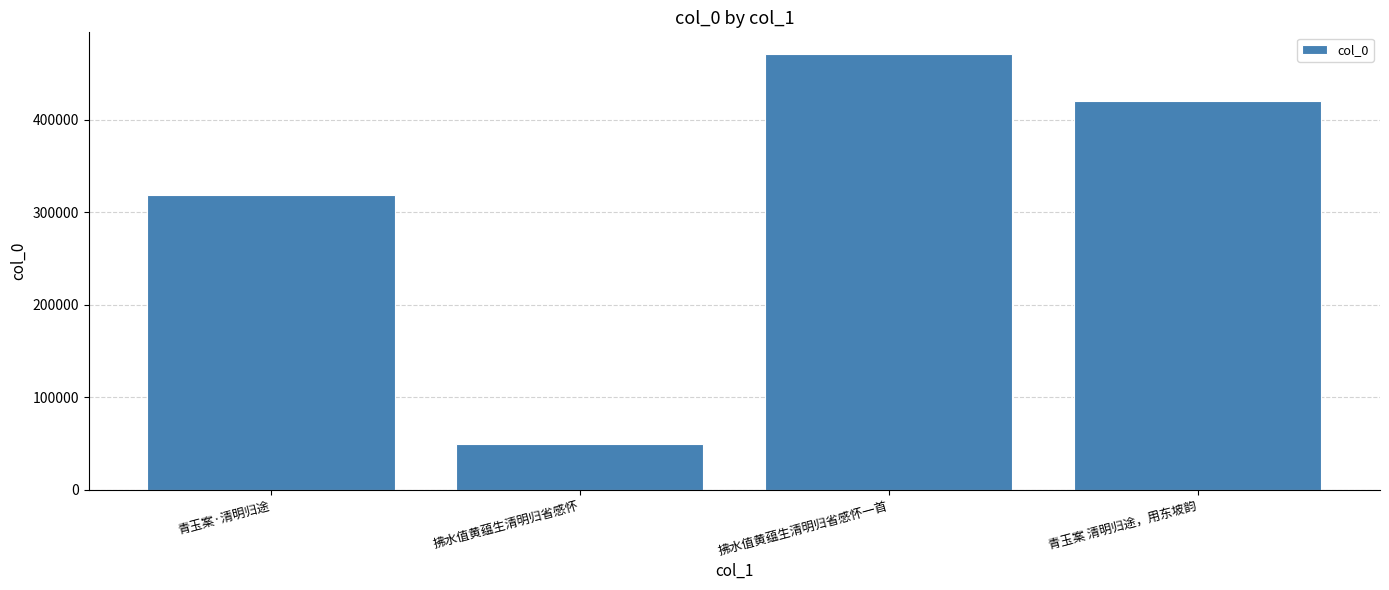

At which category does the chart reach its peak across all series?

拂水值黄蕴生清明归省感怀一首